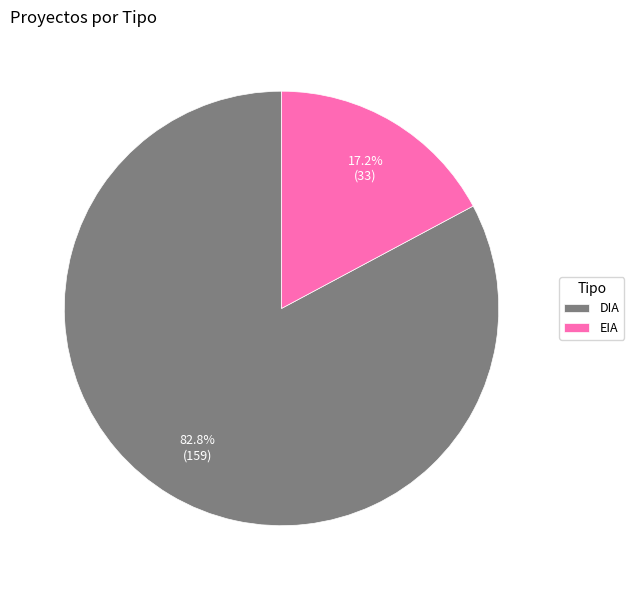

Between EIA and DIA, which is larger?

DIA